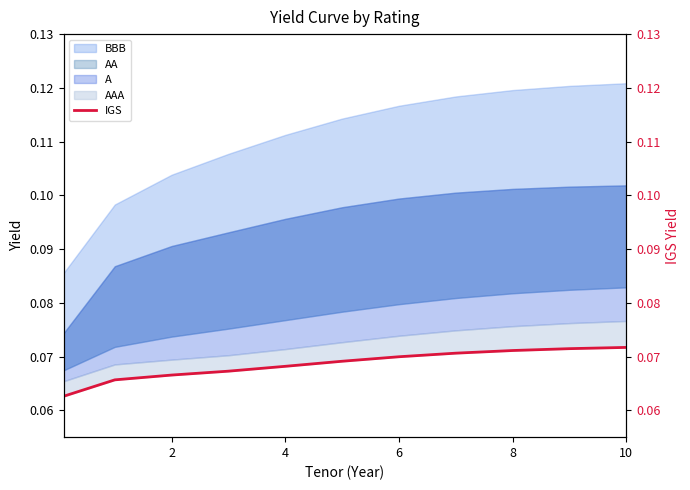

What is the average value?

0.1